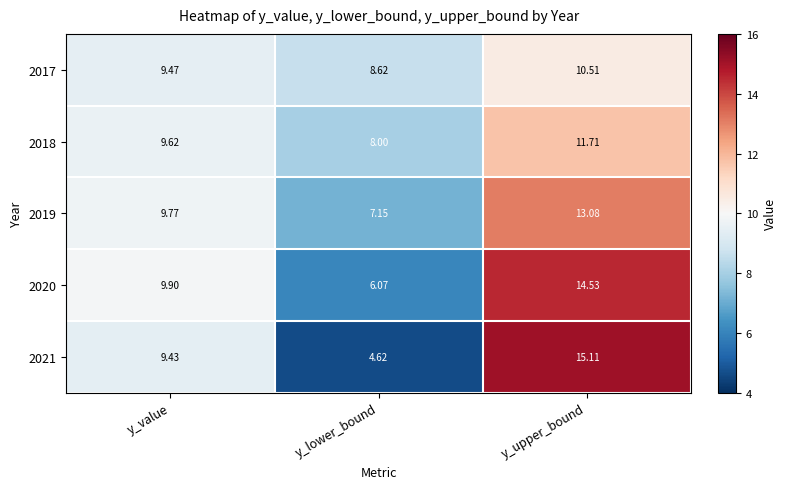

Is the value of 2019 at y_lower_bound greater than the value of 2018 at y_upper_bound?

No